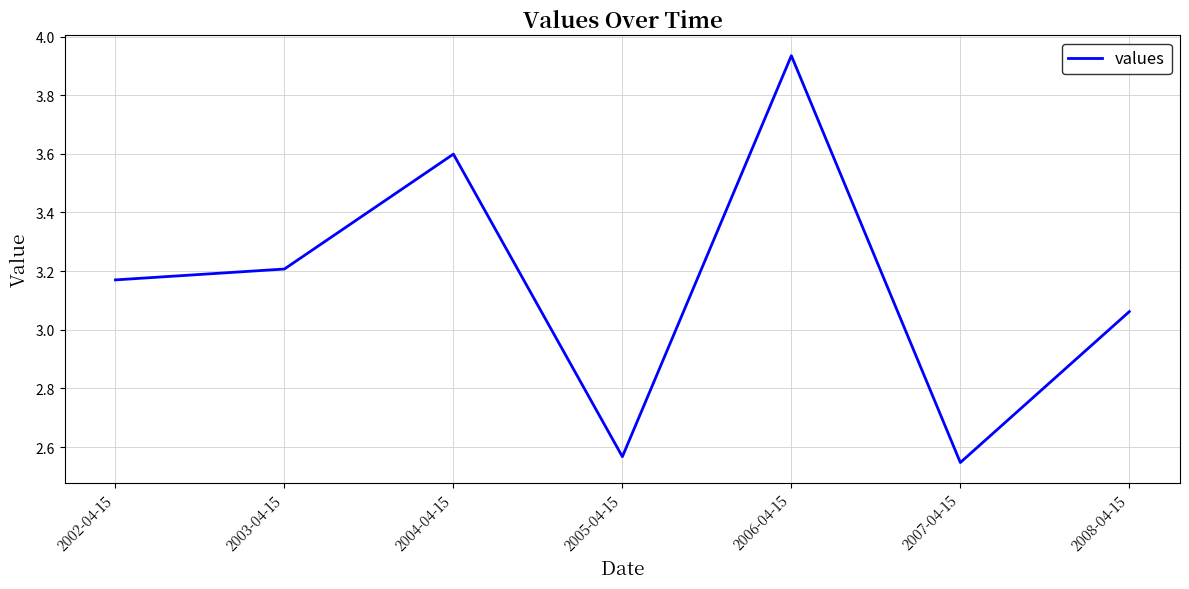

How many values are below 3?

2